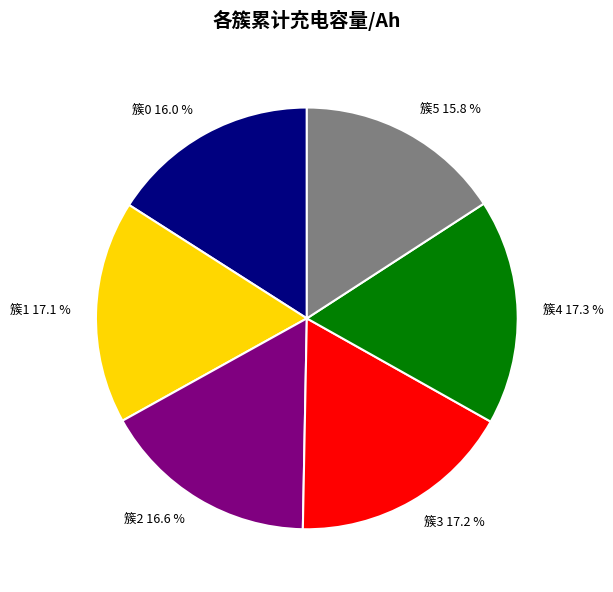

What percentage do 簇1 17.1 % and 簇5 15.8 % together represent?

32.9%